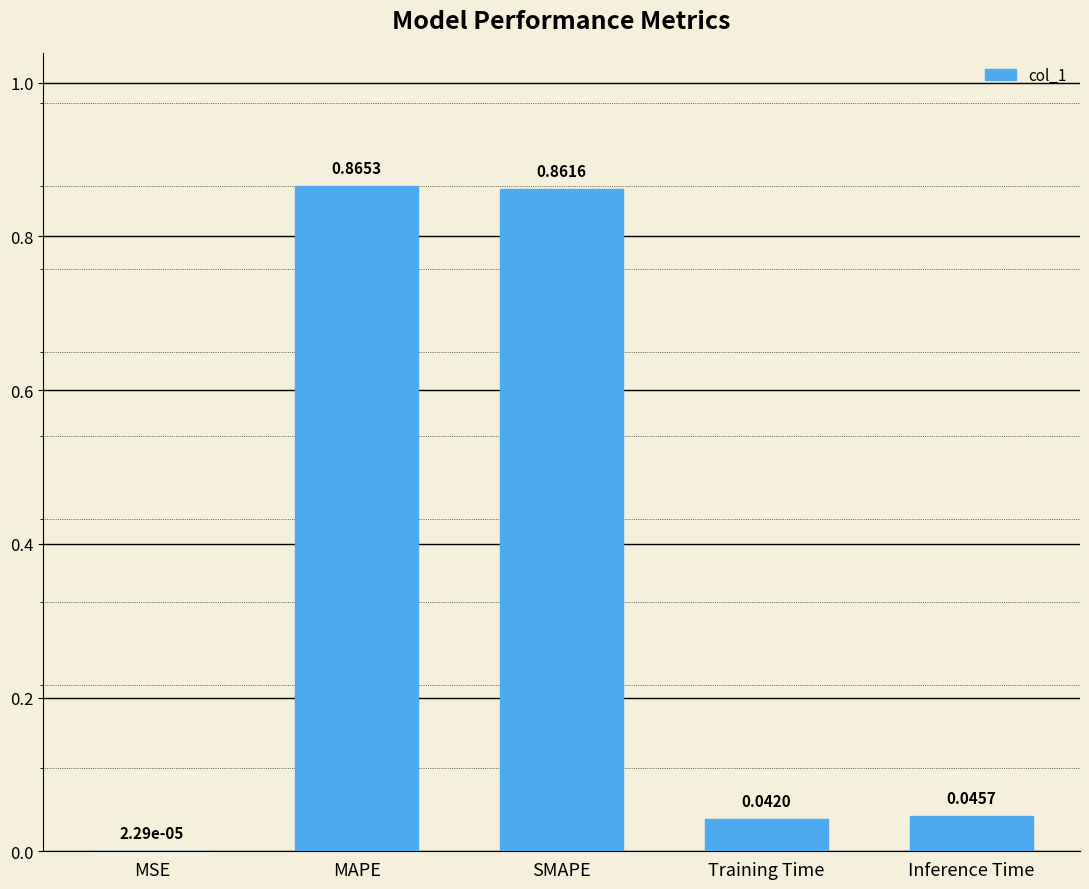

Which label corresponds to the largest value in the chart?

MAPE